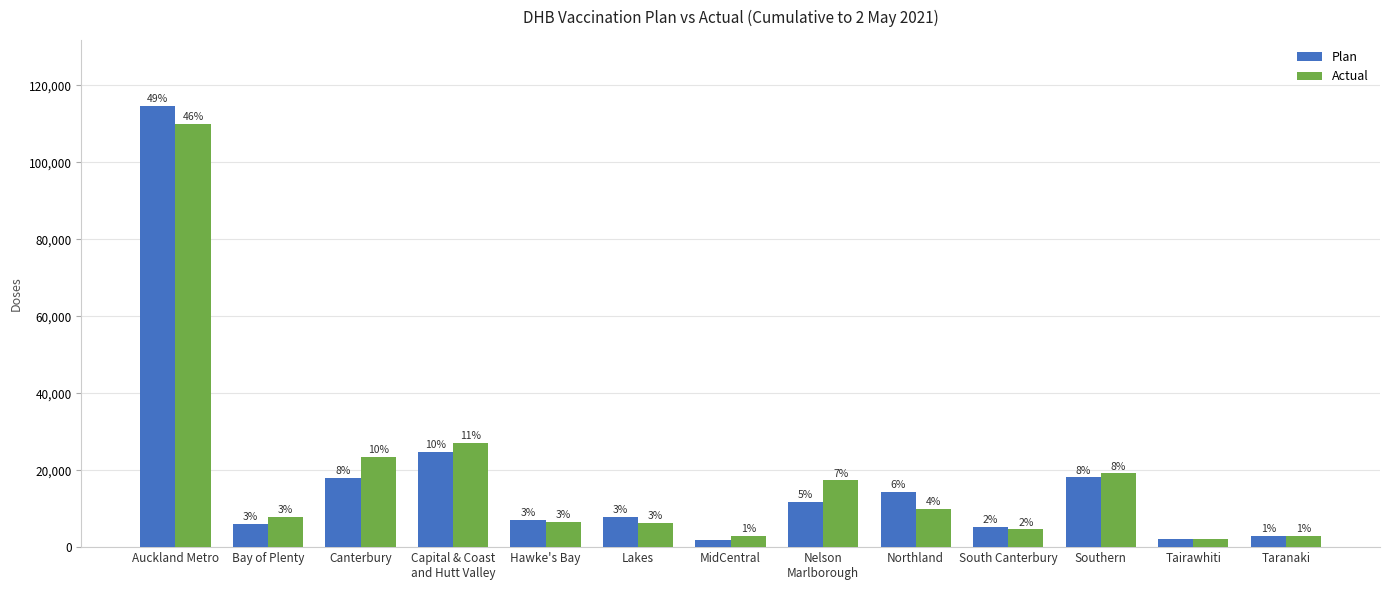

How many bars are there in total?

26